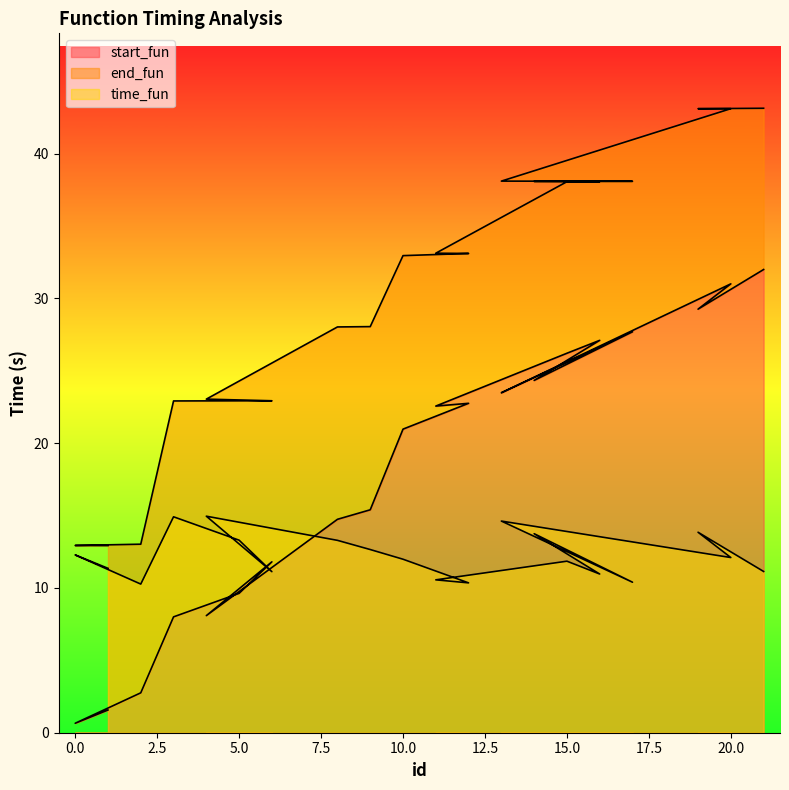

Which series has the largest range (max minus min)?

start_fun